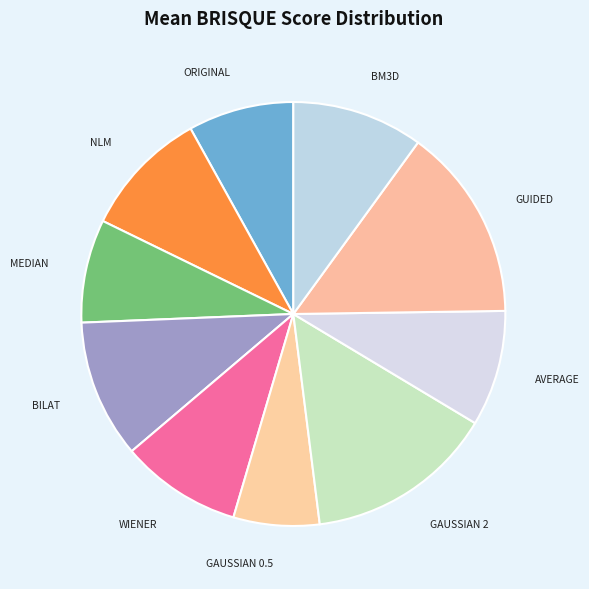

How many segments does this pie chart have?

10